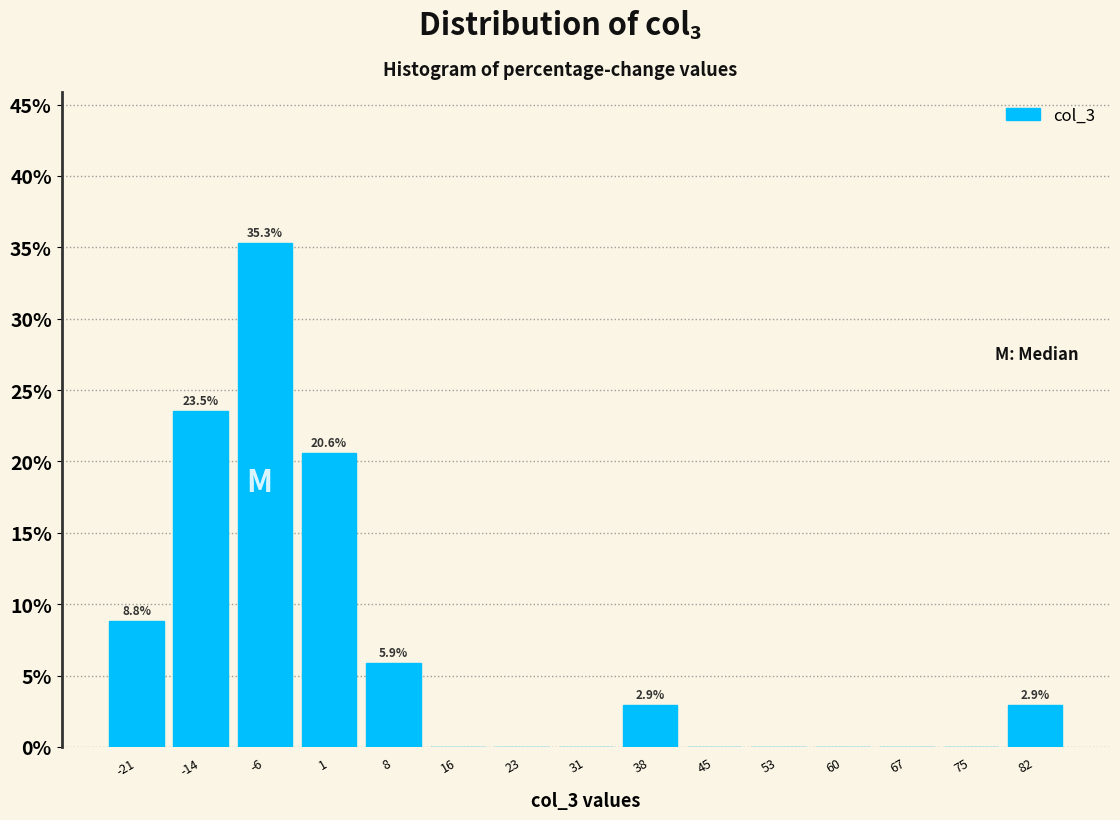

Over which range of the x-axis is the bar tallest?

-10 to -3